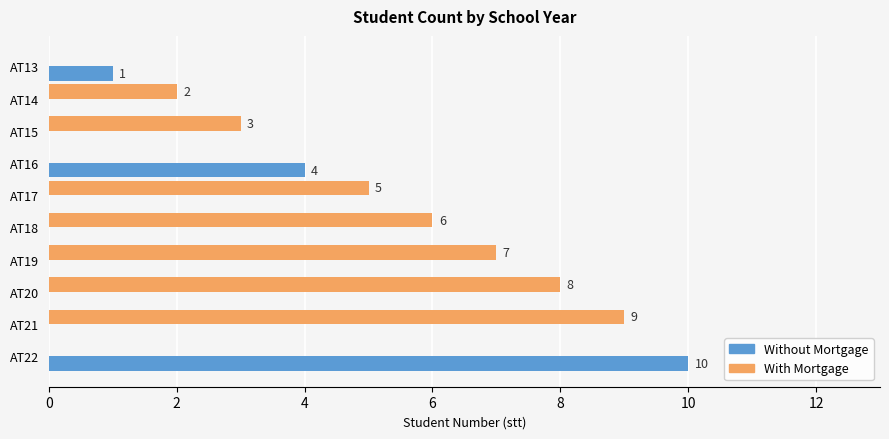

Which label corresponds to the largest value in the chart?

AT22